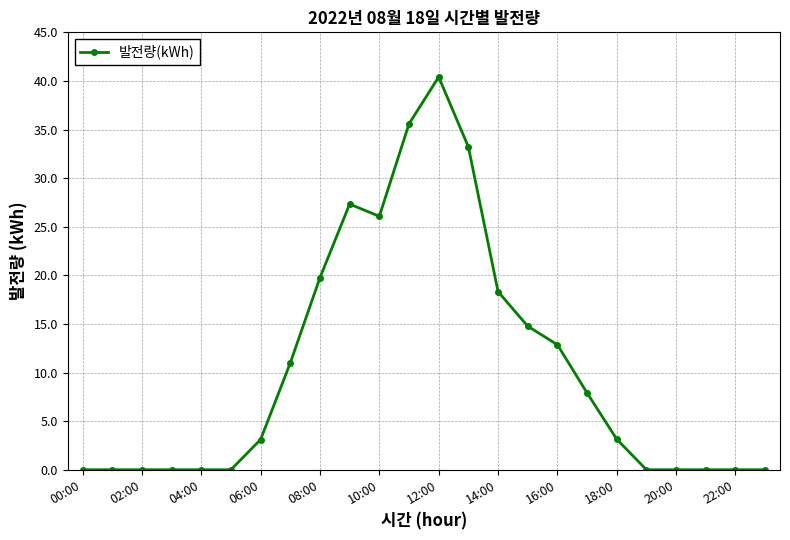

What is the sum of all values?

253.5